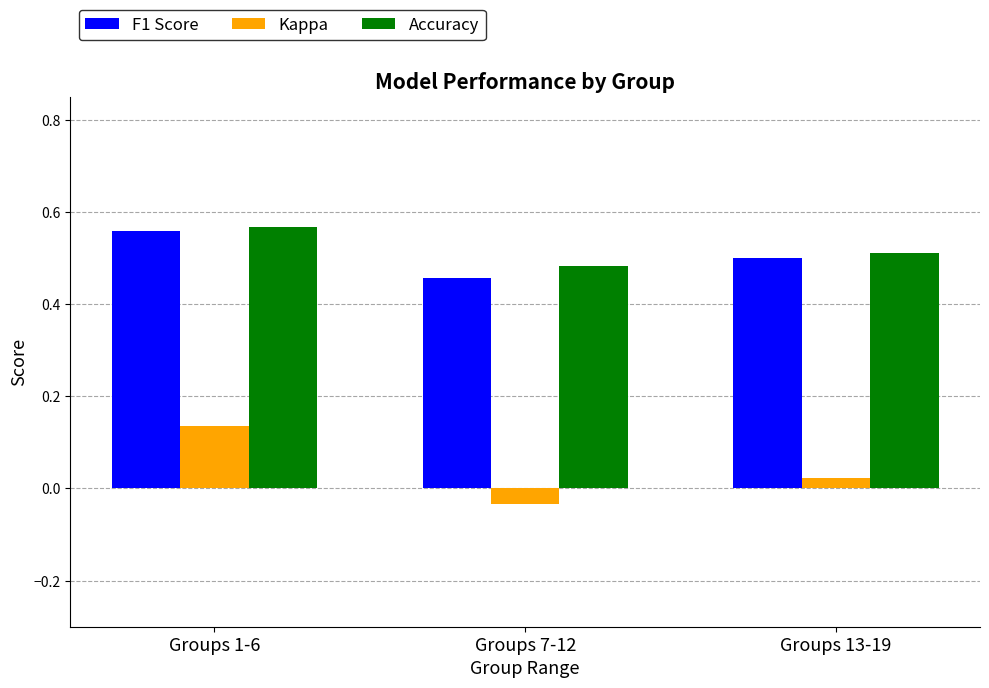

Is it true that Accuracy equals 0.2 at Groups 1-6?

False